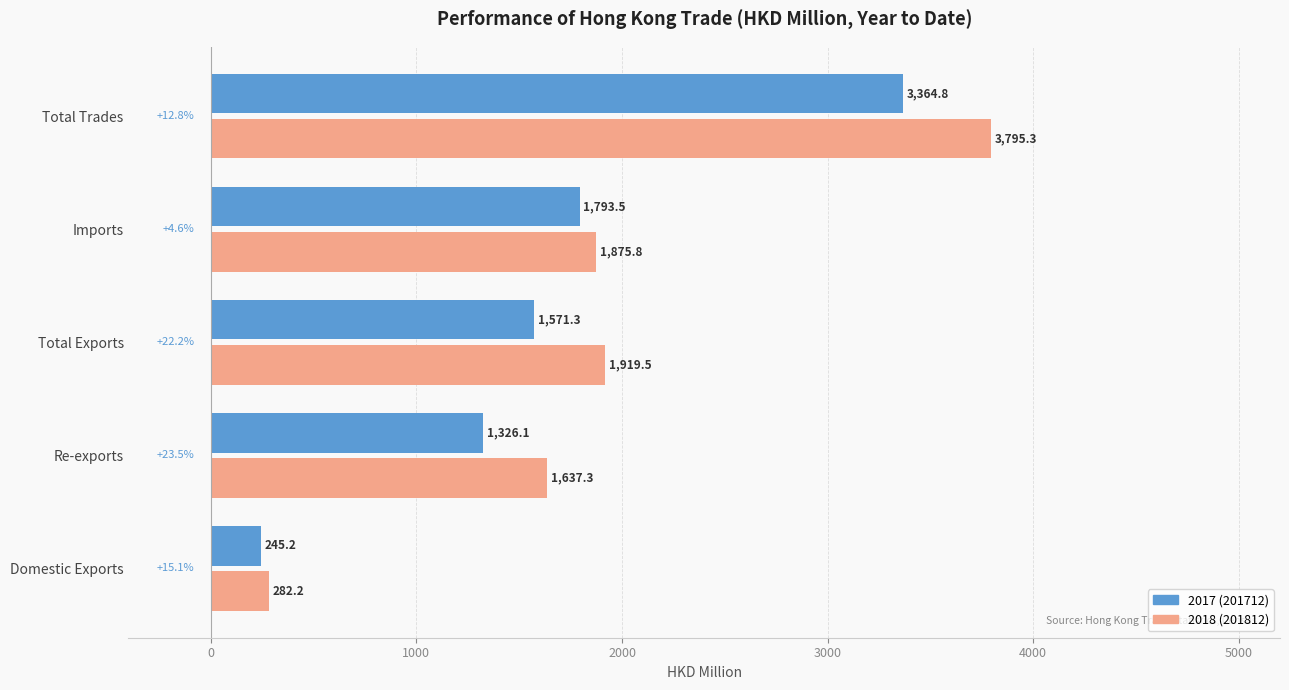

What is the total value across all series at Domestic Exports?

527.4